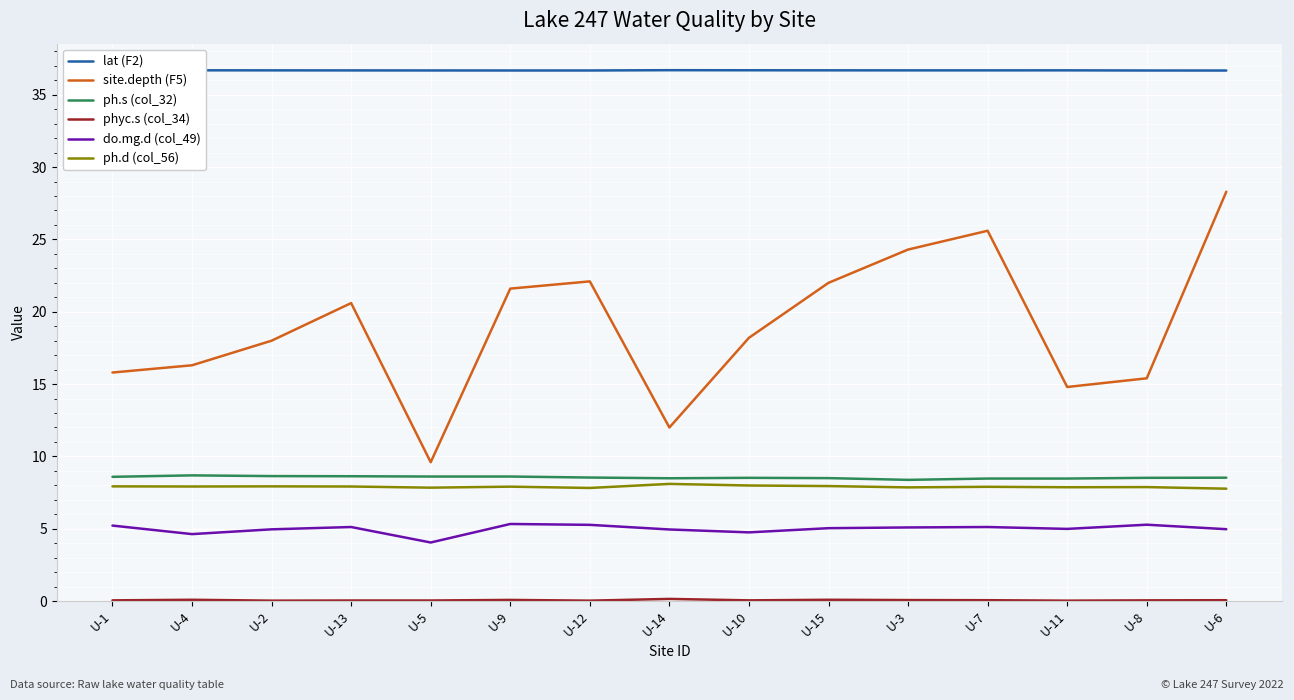

What is the sum of the ph.s (col_32) values at U-2 and U-15?

17.1